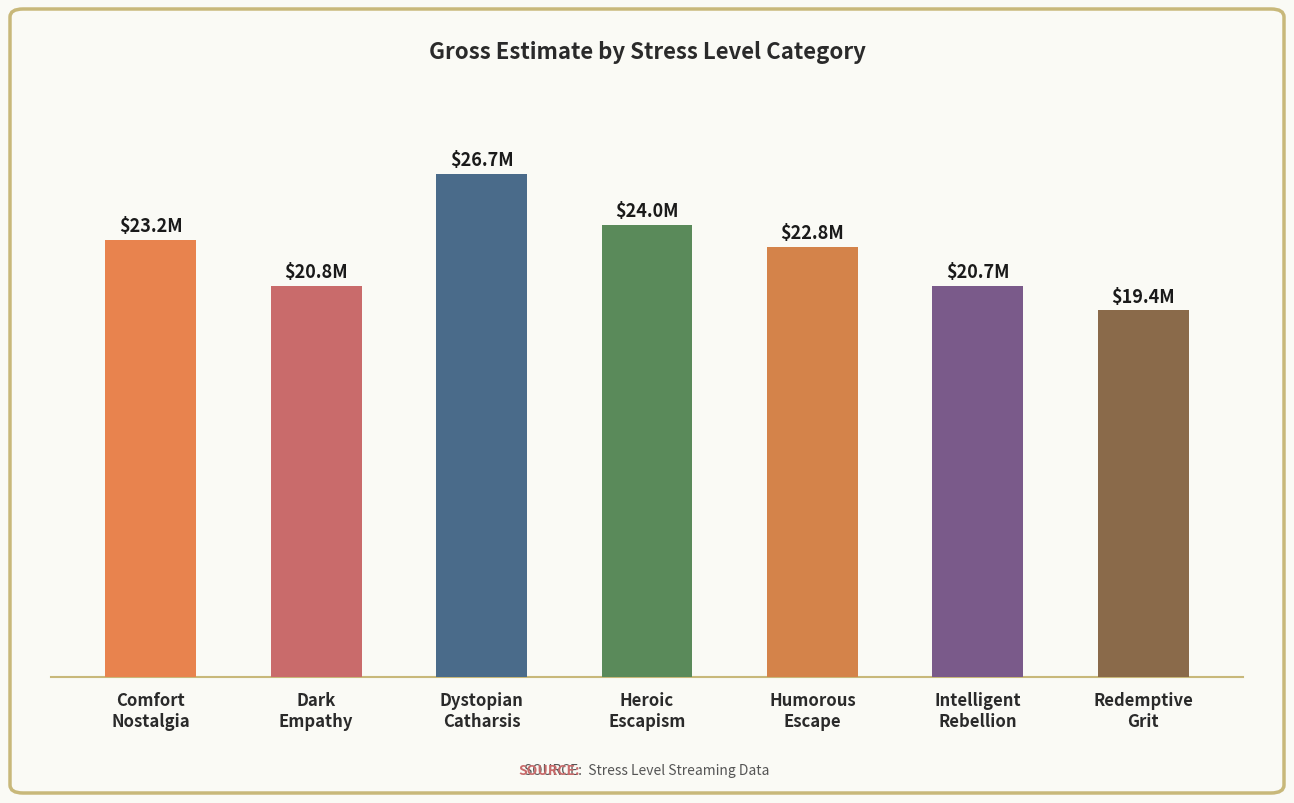

Reading left to right, list all the values displayed in this chart.

Comfort
Nostalgia=23189931.5	Dark
Empathy=20753546.7	Dystopian
Catharsis=26695134.1	Heroic
Escapism=23986261.3	Humorous
Escape=22819249.0	Intelligent
Rebellion=20735755.3	Redemptive
Grit=19443971.0